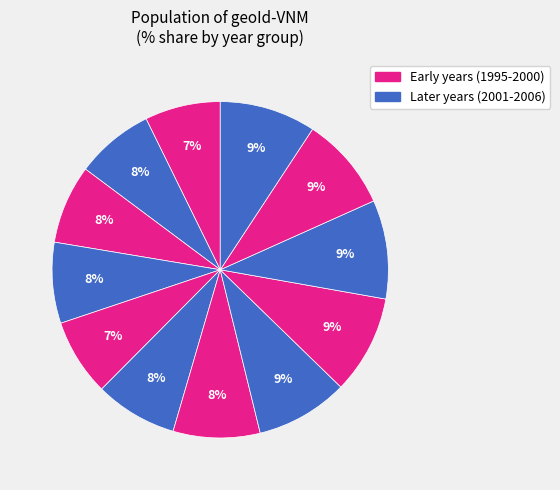

How many segments does this pie chart have?

12